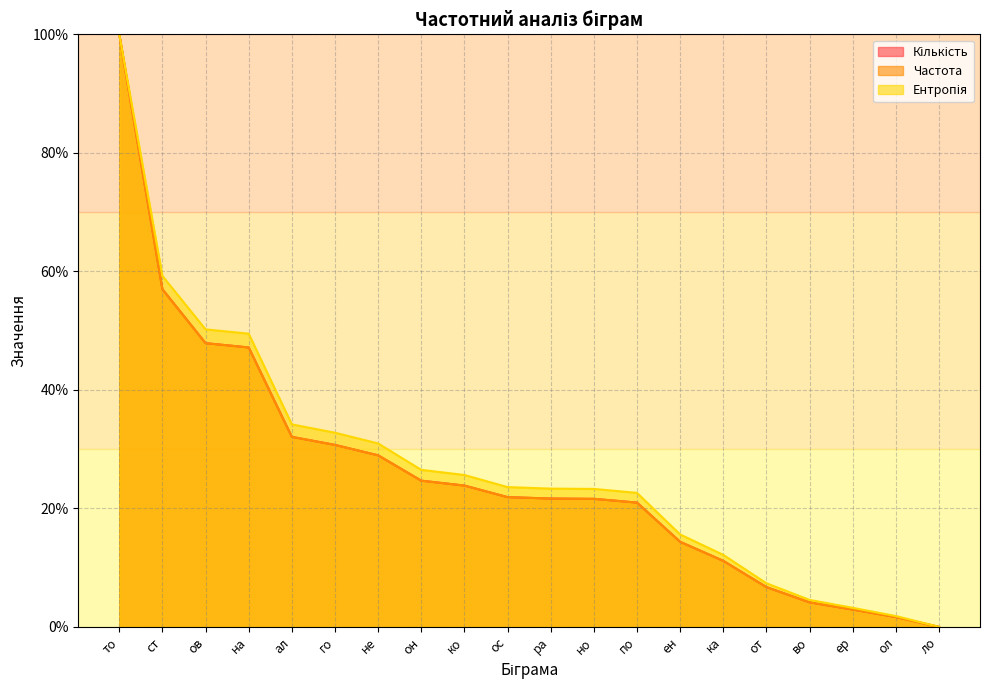

Which series has the largest total across all categories?

Ентропія